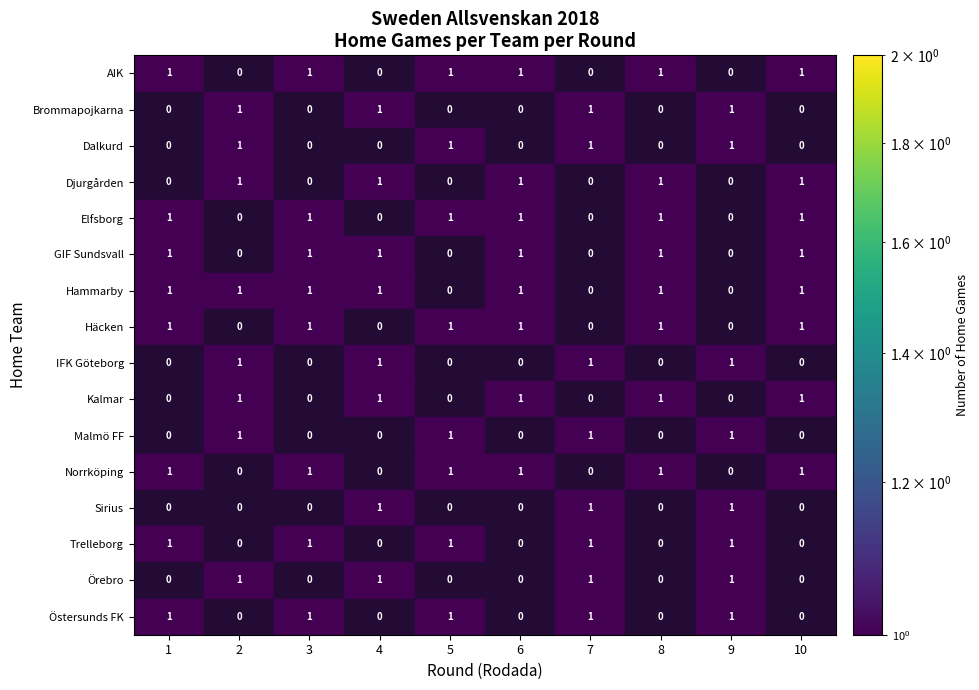

True or false: Häcken has a value of 1 at 1.

True